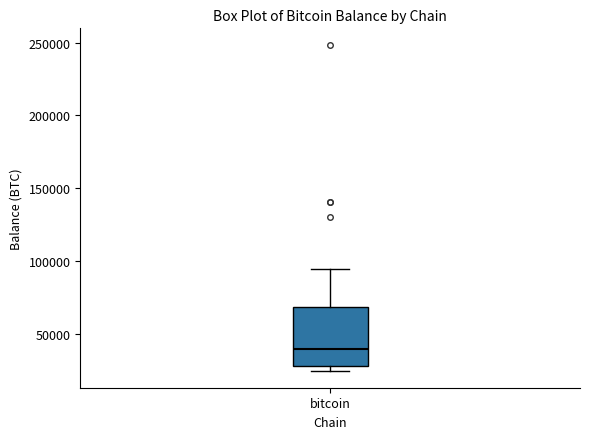

Read this box plot against the y-axis: the position of the median line, the range covered by the box, and the ends of both whiskers. The values are not printed on the chart, so give them approximately, as read against the axis.

median 40000, box 30000 to 70000, whiskers 25000 to 95000